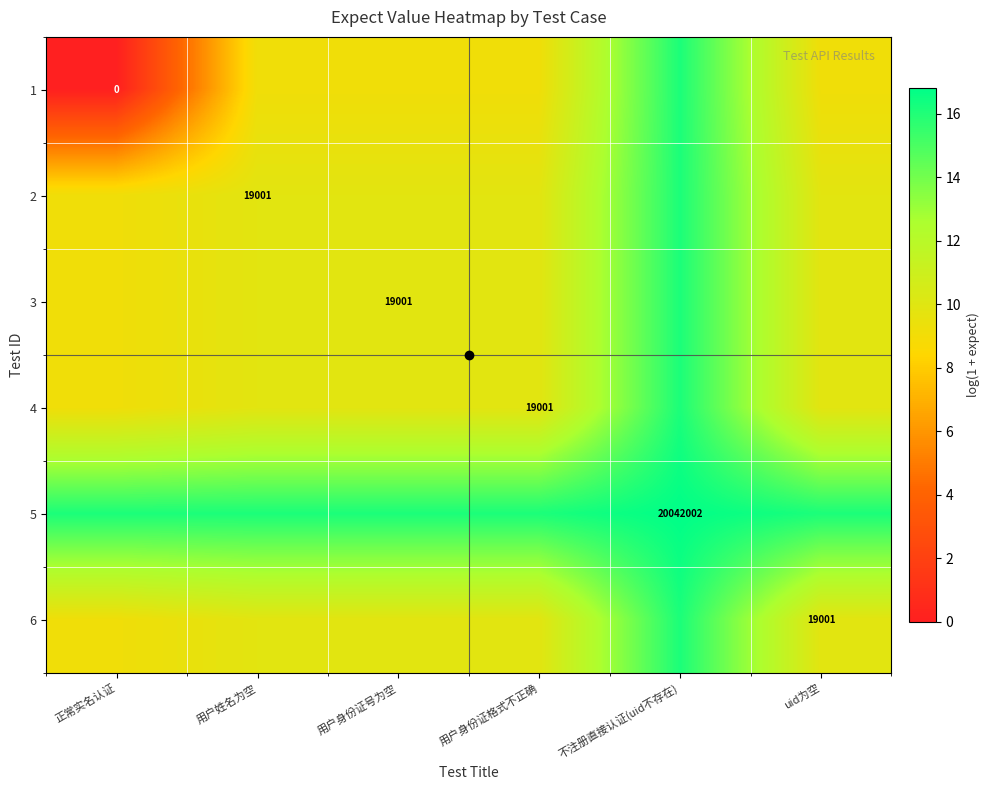

What is the sum of all 6 values?

64.7